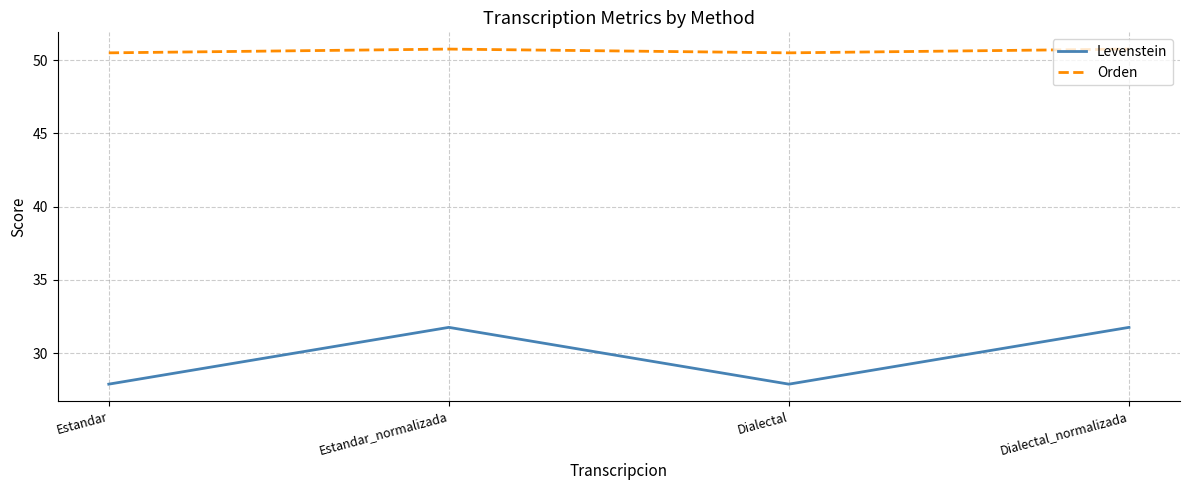

At which category does Levenstein reach its first local peak?

Estandar_normalizada